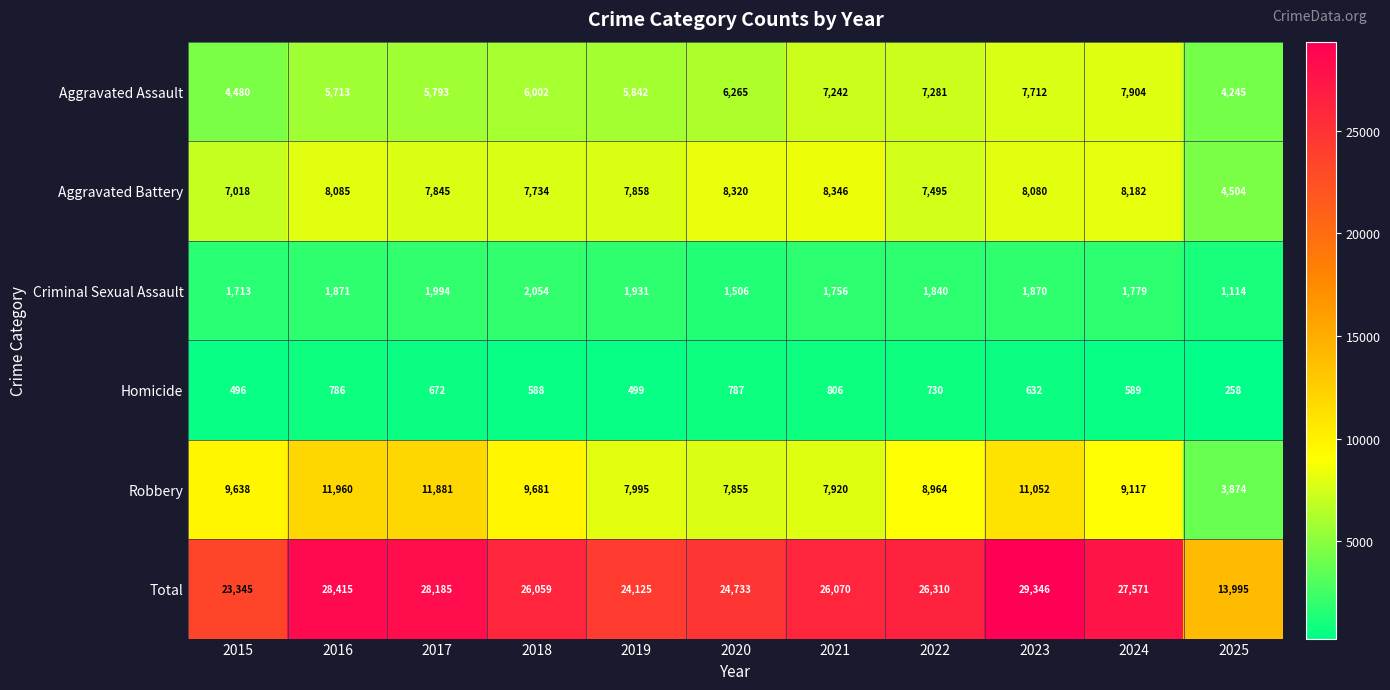

How many distinct data groups are displayed?

6